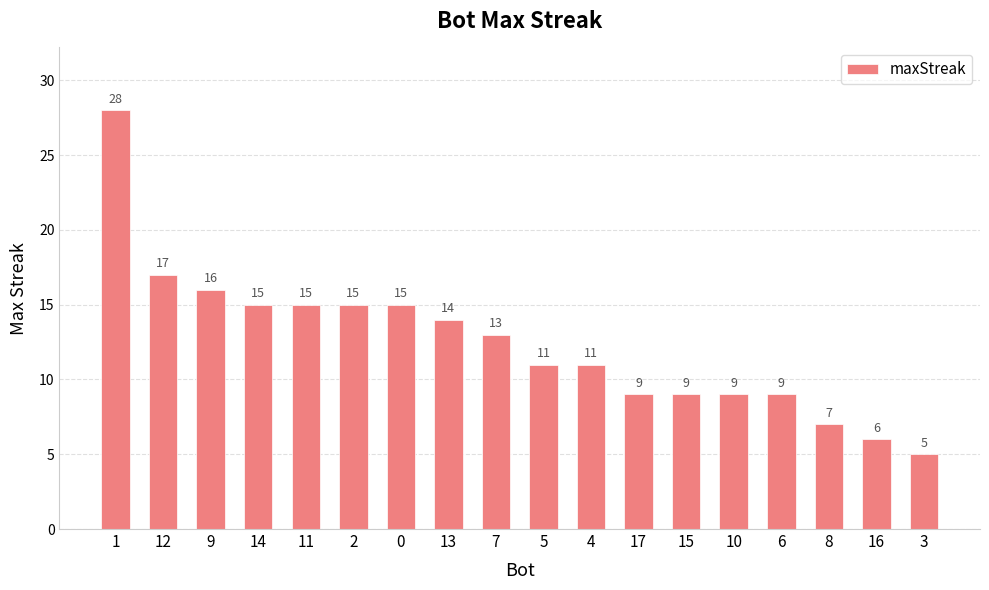

Is it true that the value at 17 is 4?

False